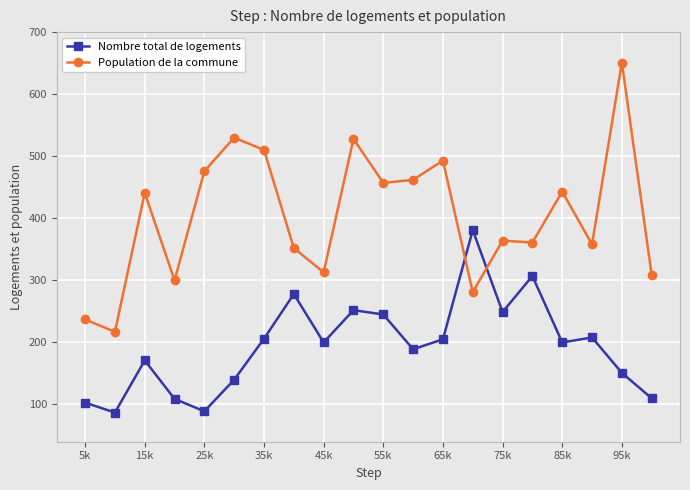

What is the minimum value for Population de la commune?

217